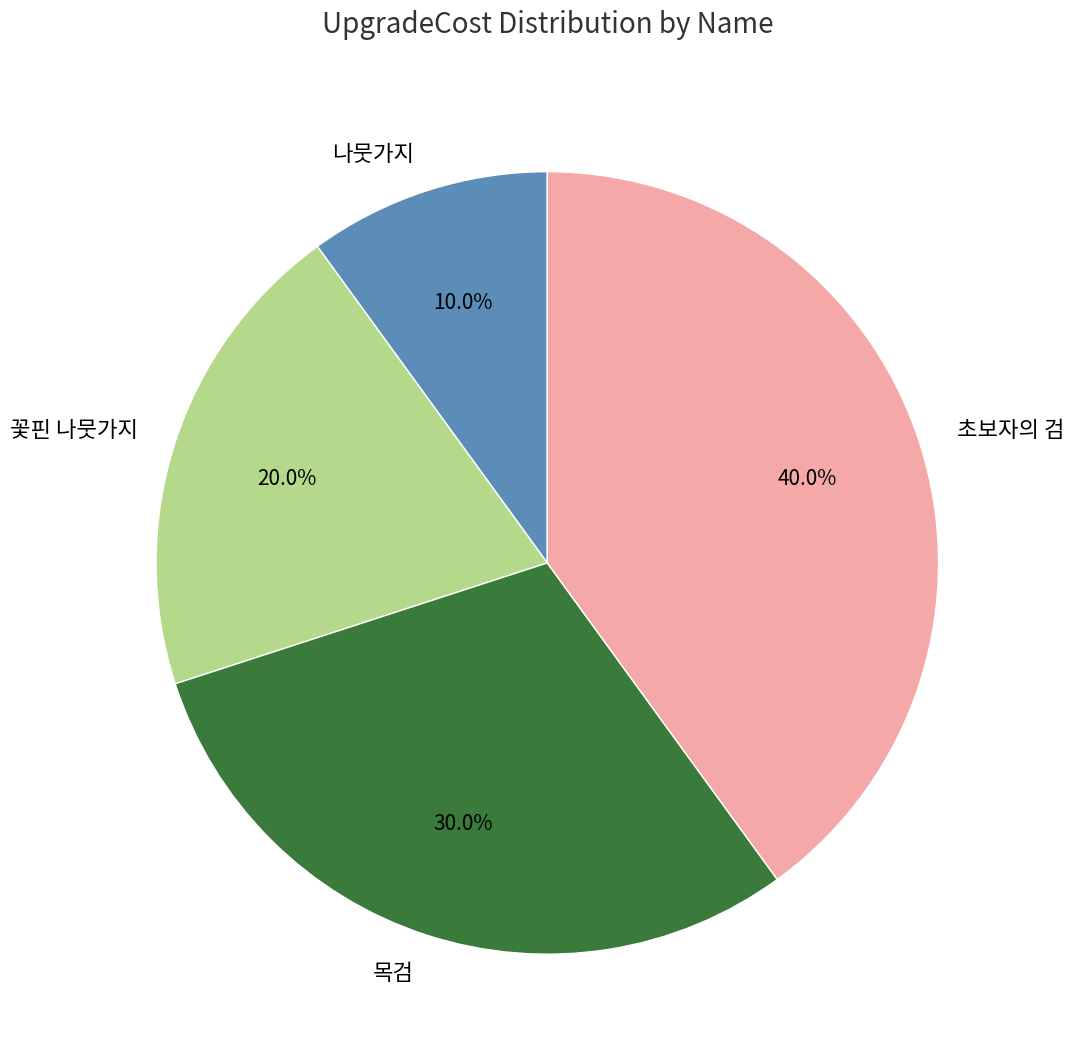

What percentage do 꽃핀 나뭇가지 and 초보자의 검 together represent?

60.0%